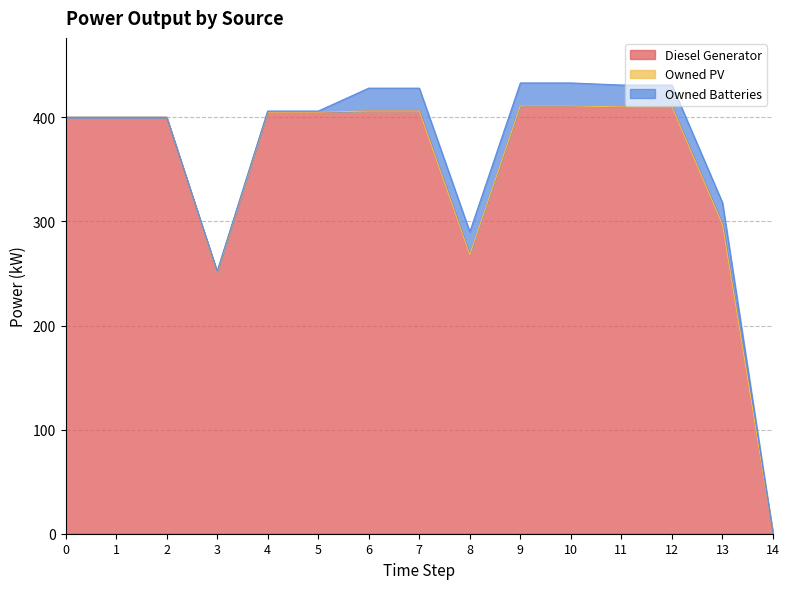

At which label does Diesel Generator reach its peak?

9